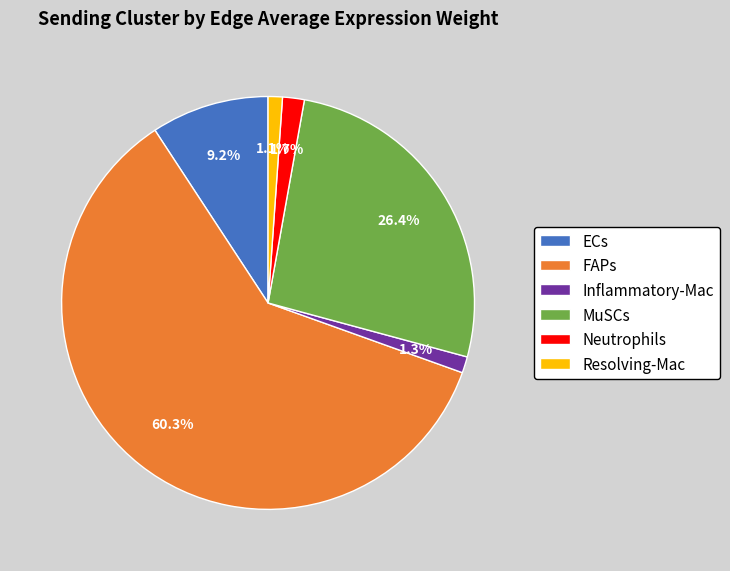

Which slice is the largest?

FAPs